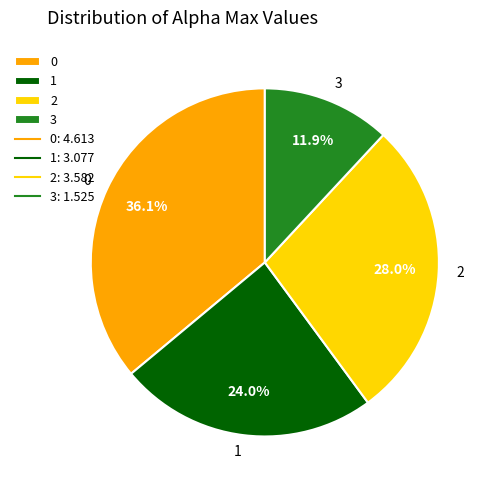

Count the number of slices in the pie.

4